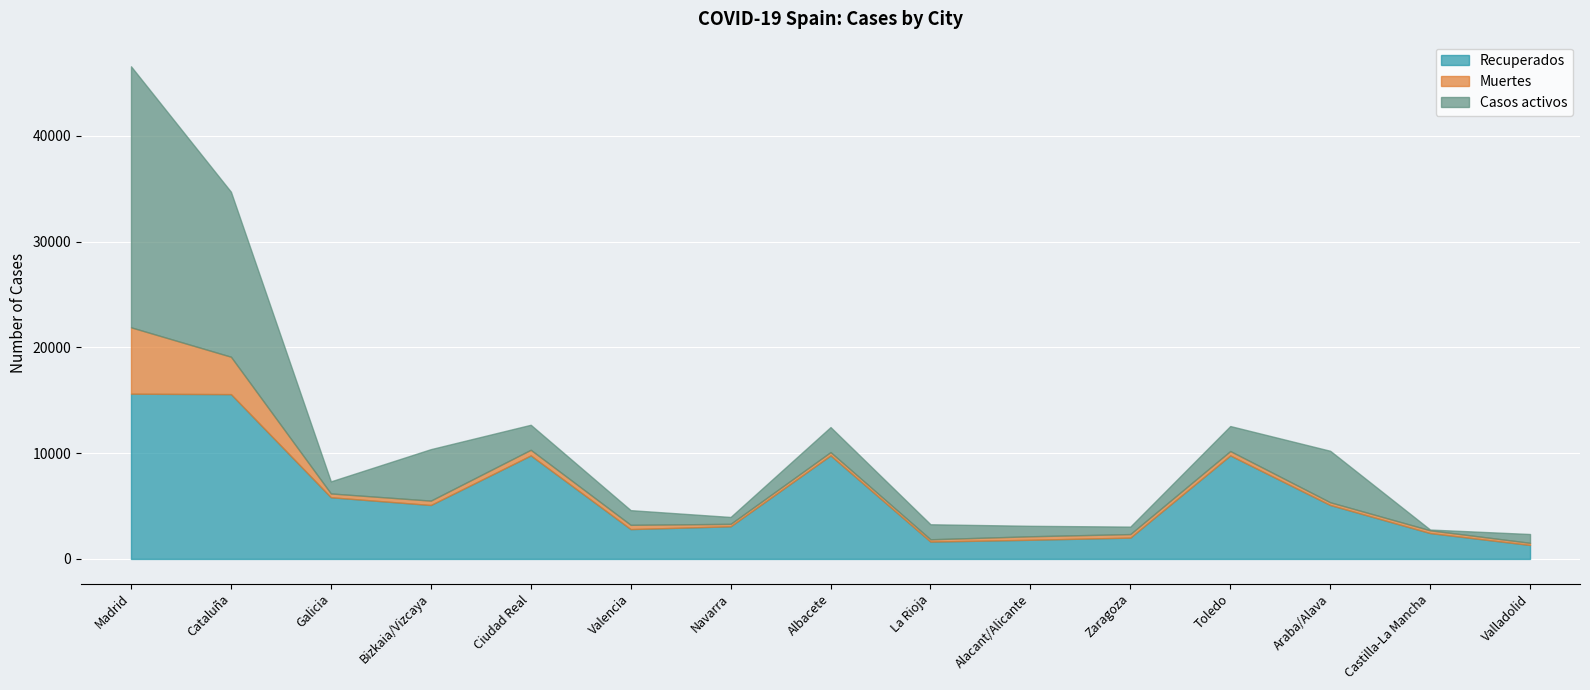

How many interior local peaks does the Recuperados series have?

3